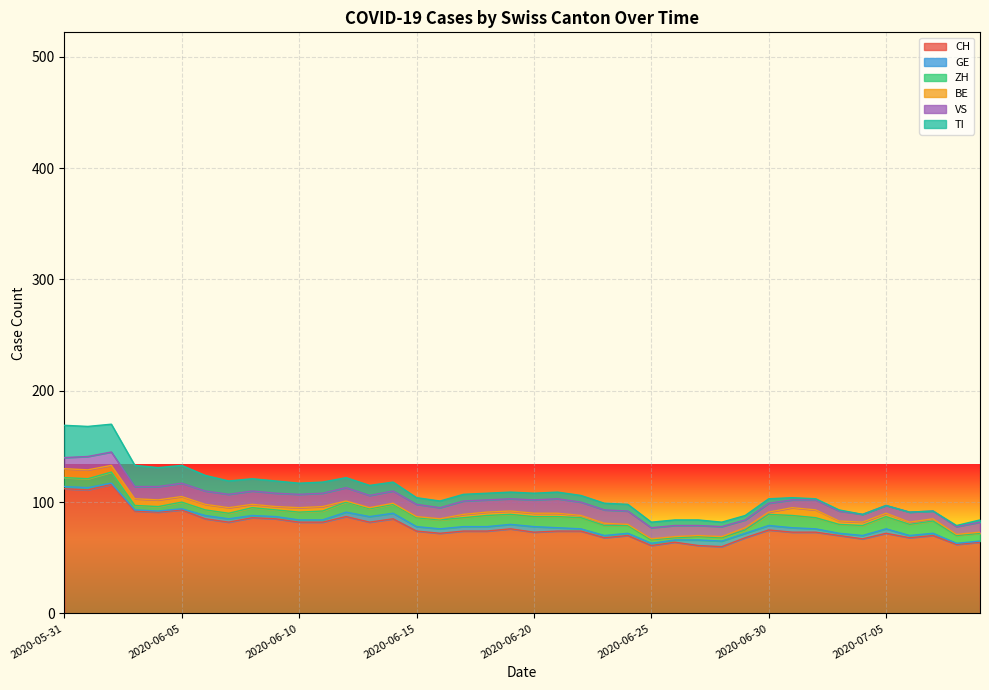

Rank the series by their maximum value, from highest to lowest.

CH, TI, VS, ZH, BE, GE